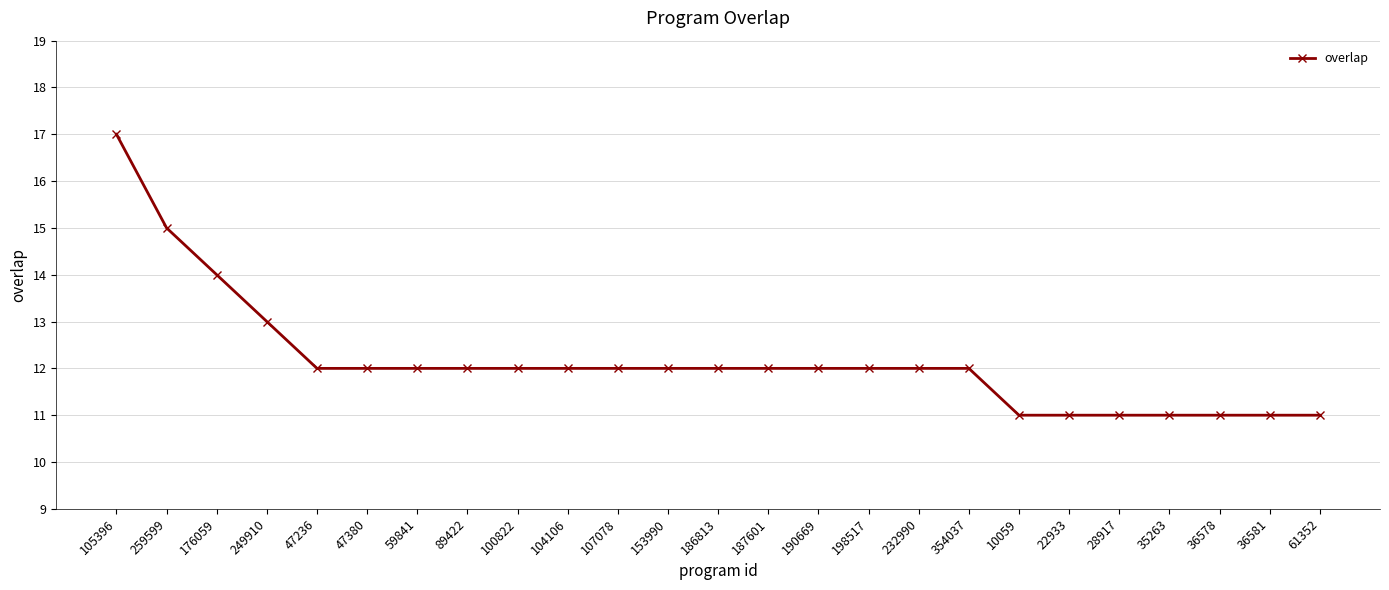

Is it true that the value at 47236 is 12?

True